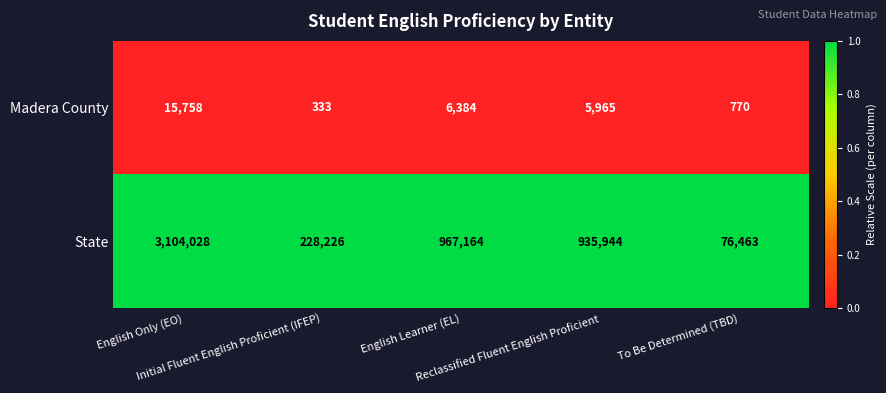

Which series has the largest range (max minus min)?

State